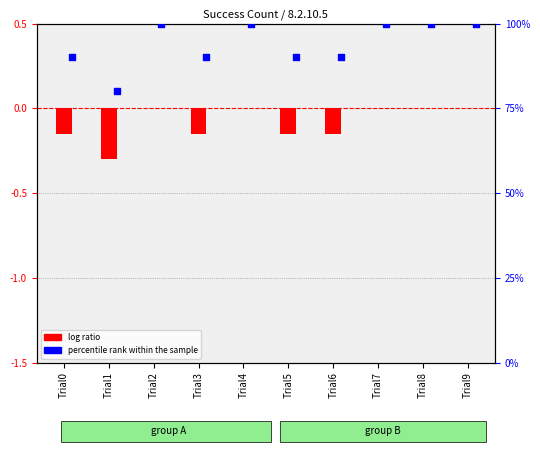

What are all the series names shown in the legend?

log ratio, percentile rank within the sample